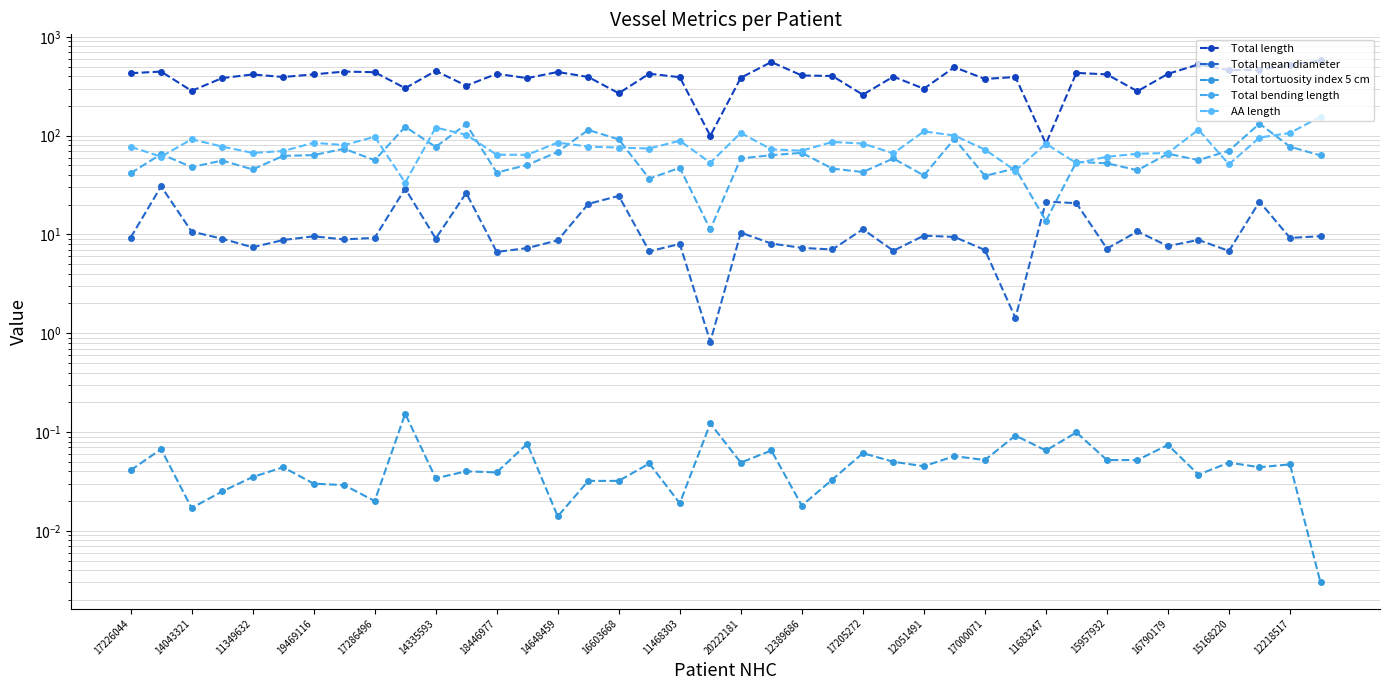

True or false: Total bending length has a value of 46.4 at 23.

True